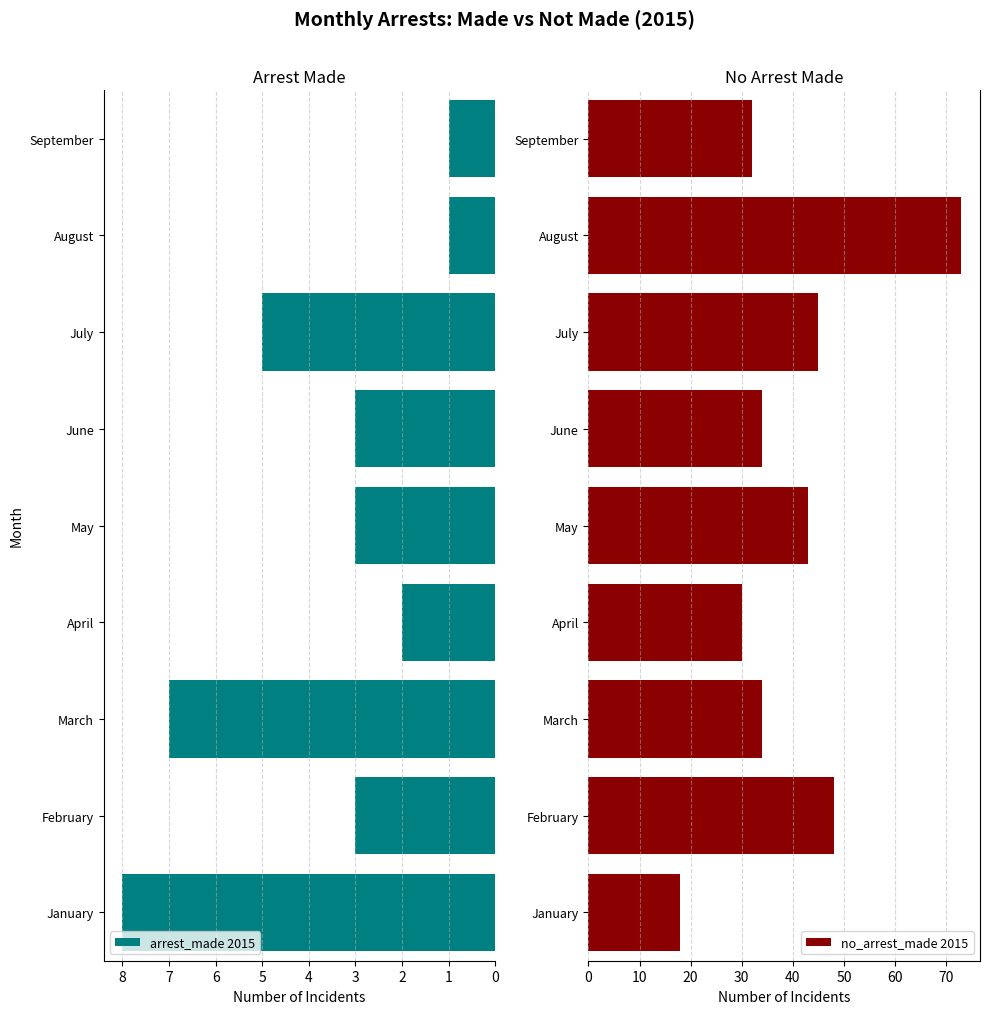

Are the bars grouped side by side (vs. stacked)?

Yes